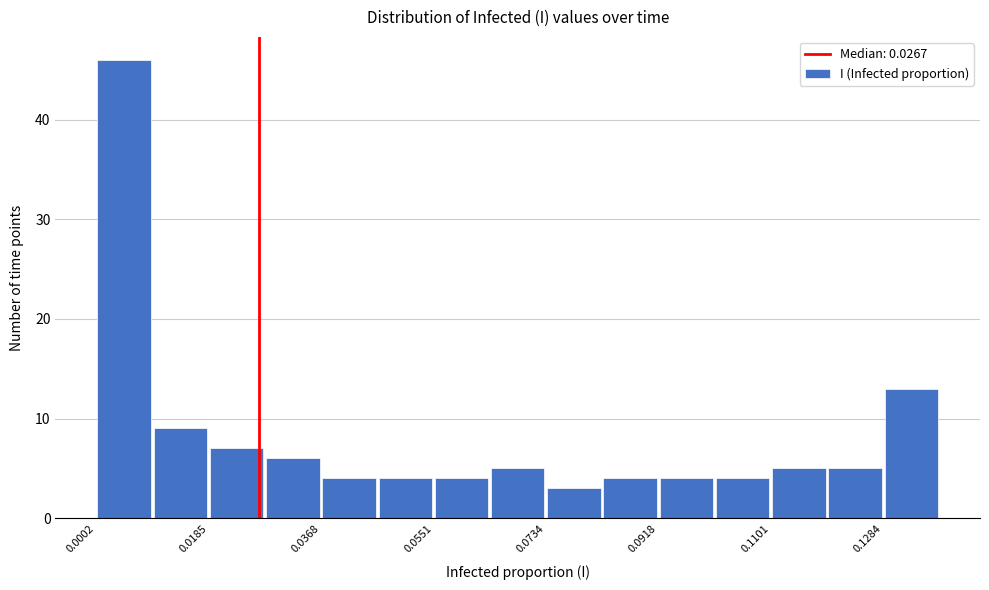

Reading left to right, list every bar in this chart as the range it spans on the x-axis followed by its height. Neither the bar edges nor the heights are printed on the chart, so give them approximately, as read against the axes.

0.000 to 0.010: 46
0.010 to 0.018: 9
0.018 to 0.028: 7
0.028 to 0.036: 6
0.036 to 0.046: 4
0.046 to 0.056: 4
0.056 to 0.064: 4
0.064 to 0.074: 5
0.074 to 0.082: 3
0.082 to 0.092: 4
0.092 to 0.100: 4
0.100 to 0.110: 4
0.110 to 0.120: 5
0.120 to 0.128: 5
0.128 to 0.138: 13